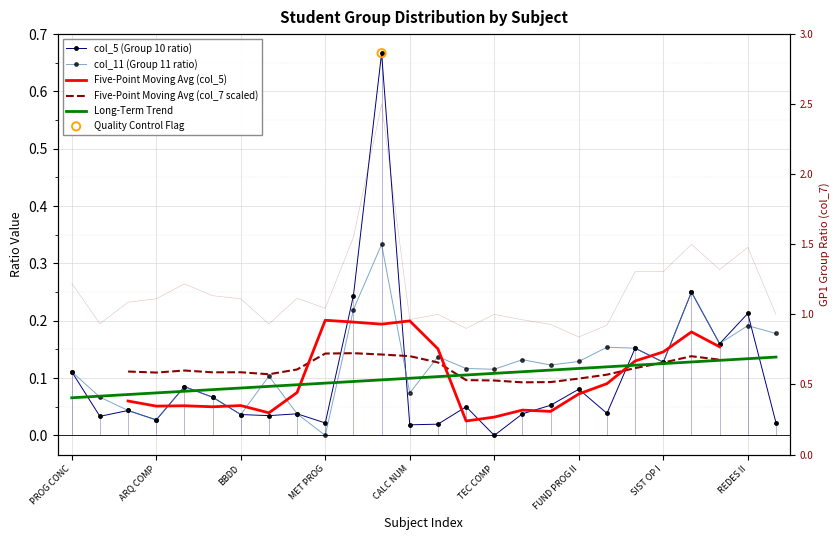

What is the total value across all series at 22?

0.9